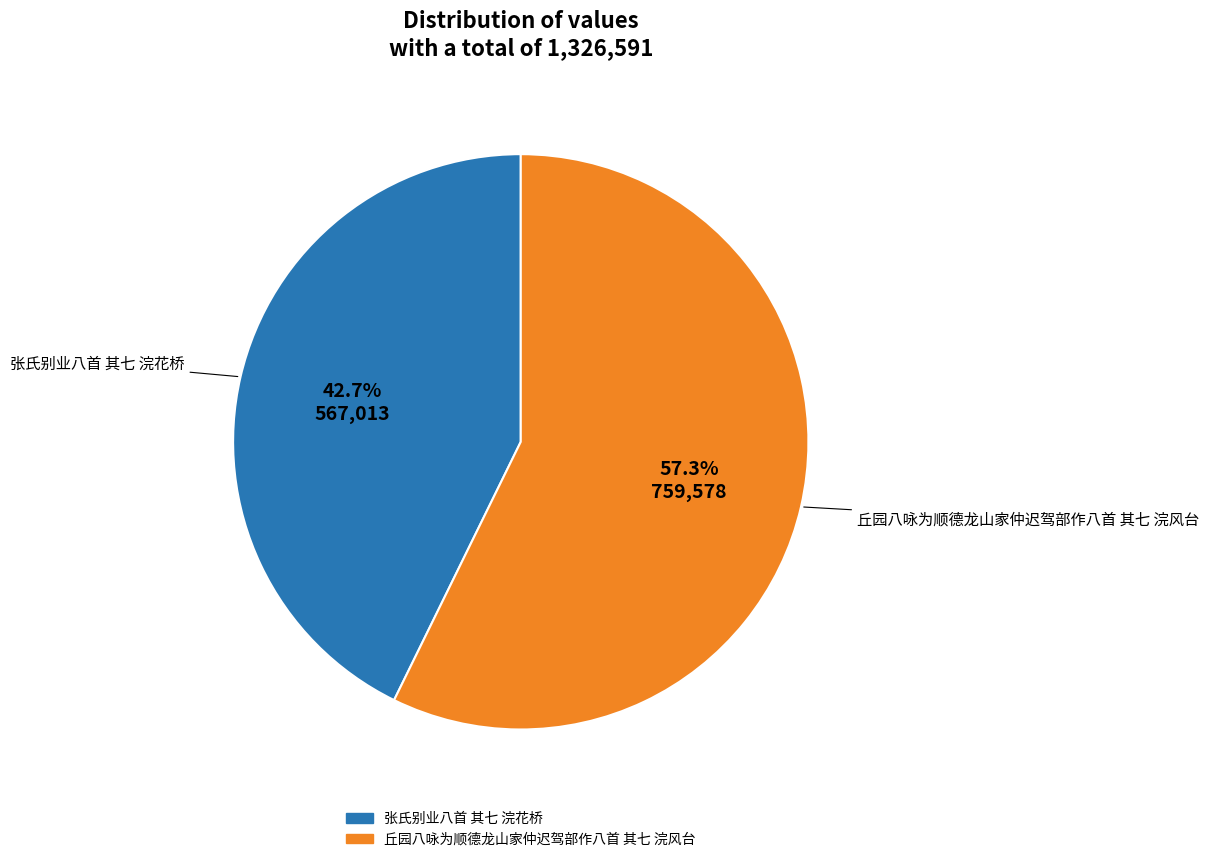

Which category has the smallest portion of the pie?

张氏别业八首 其七 浣花桥